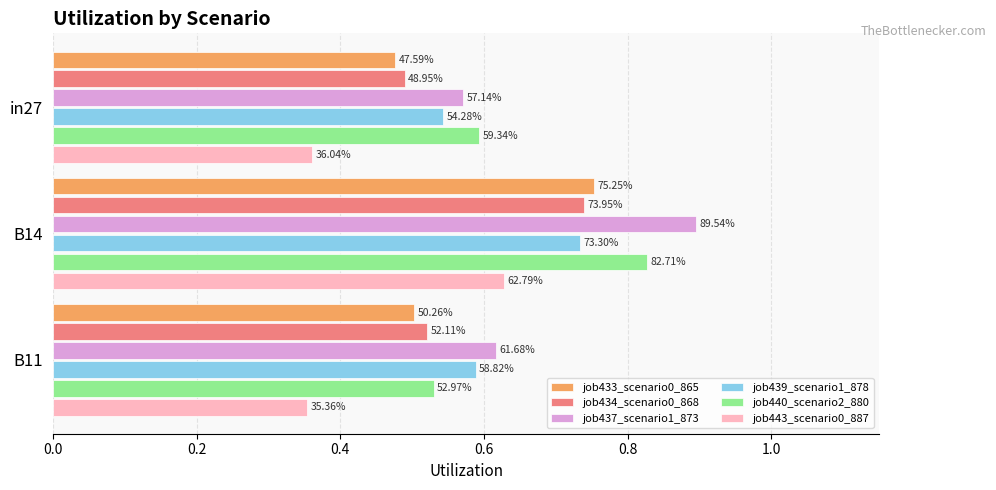

What is the average value of the job440_scenario2_880 series?

0.7